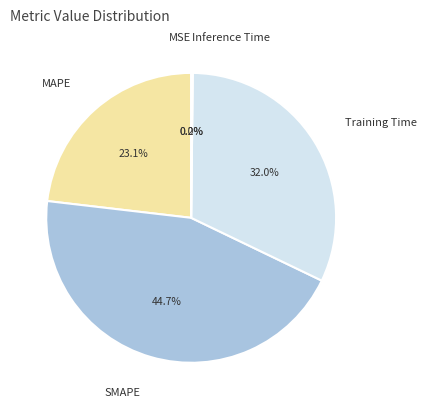

To the nearest percent, what is the average slice percentage?

20%